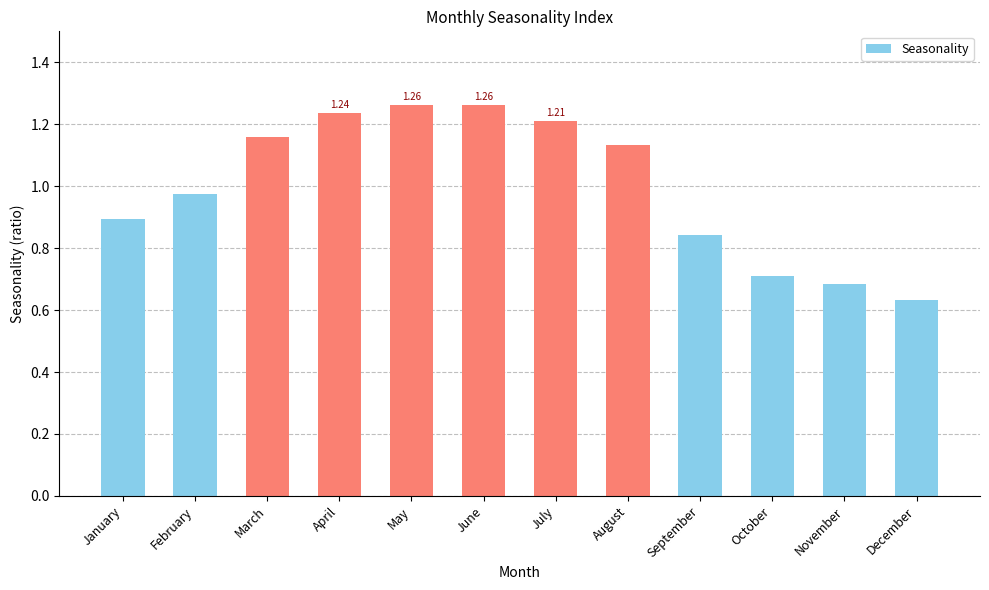

Where does the data first go above 1?

March